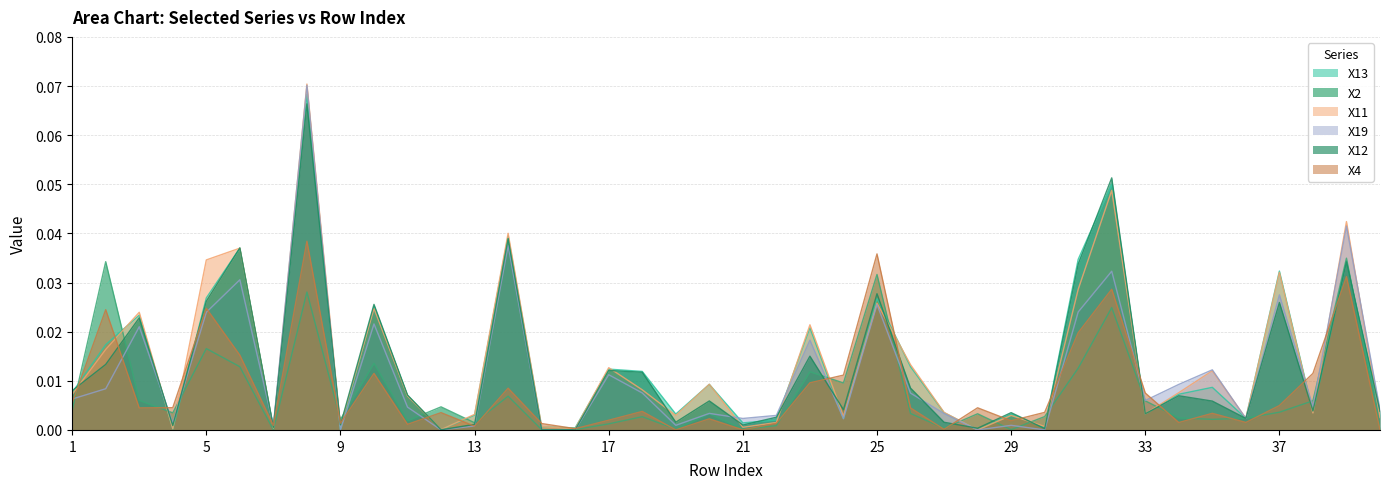

What is the greatest value displayed?

0.1